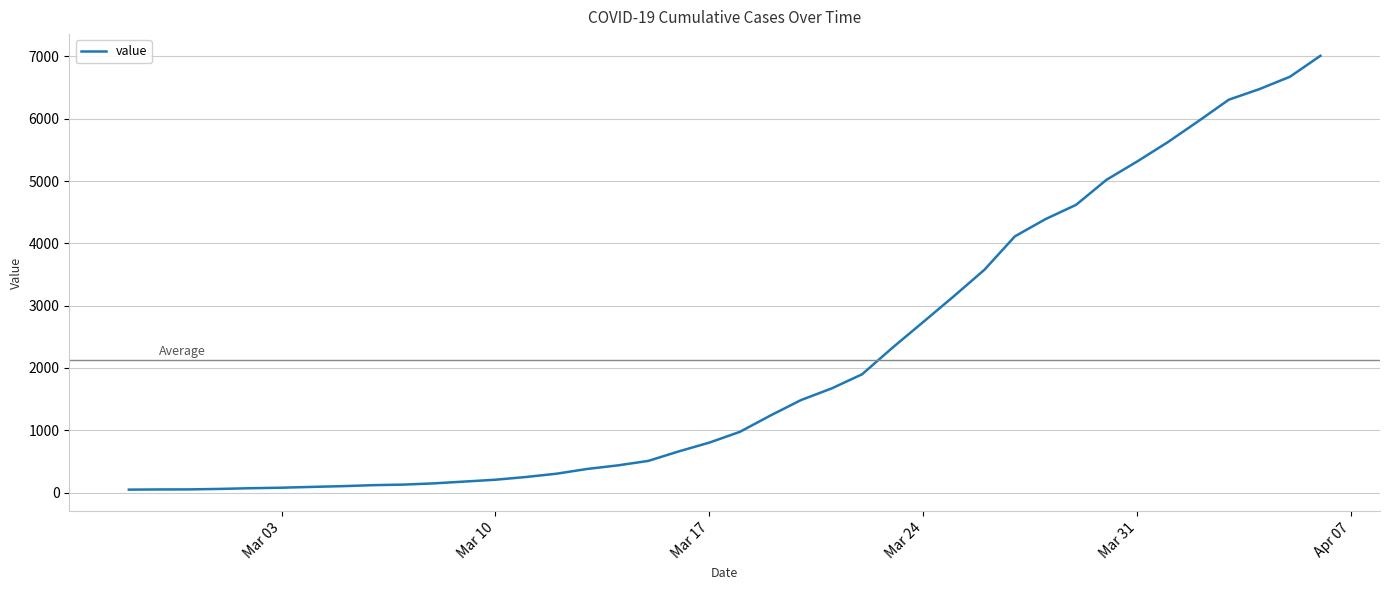

What is the maximum value shown in the chart?

7010